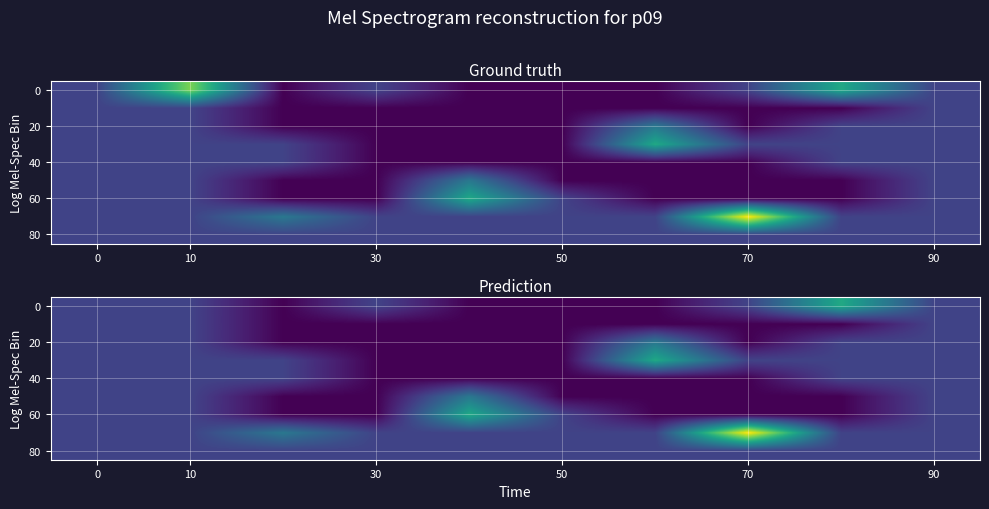

What is the total value across all series at 0?

9